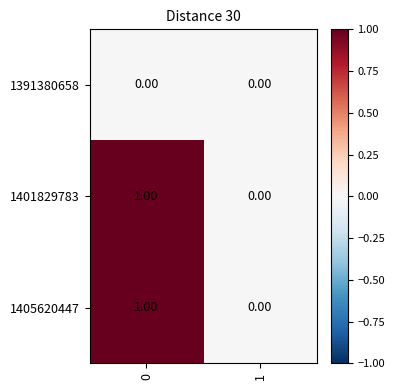

Is the value of 1391380658 at 0 greater than the value of 1401829783 at 0?

No